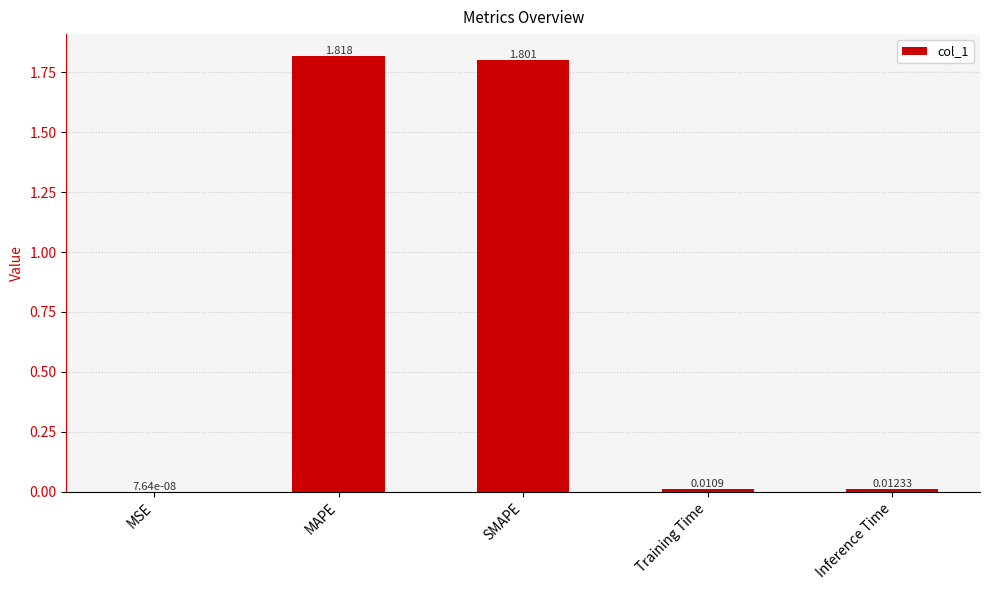

At which label is the value closest to 0?

MSE